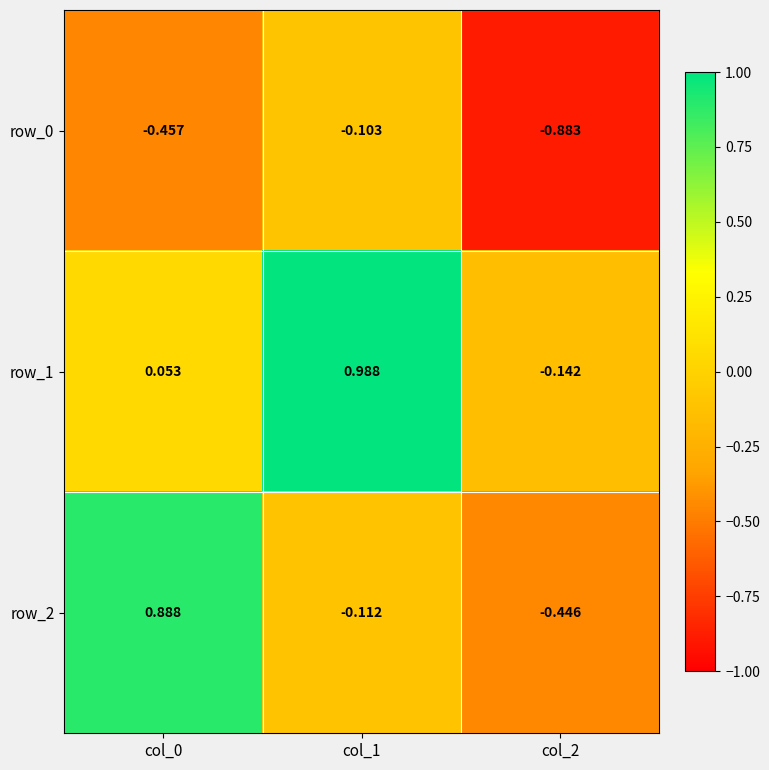

What is the spread (max minus min) of values at col_0?

1.3